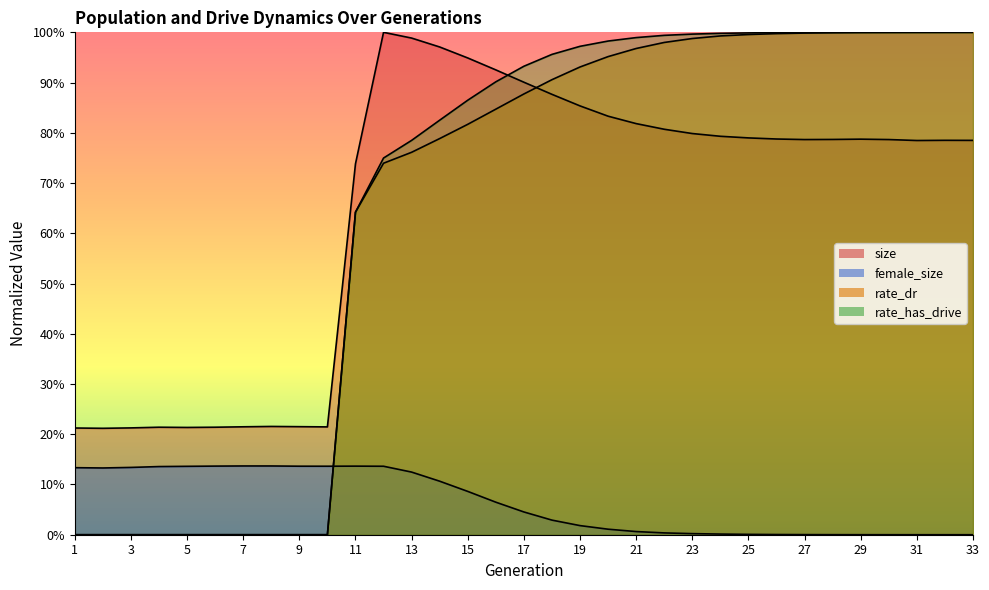

Reading right to left, transcribe all the data shown in this chart.

size: 0.8	0.8	0.8	0.8	0.8	0.8	0.8	0.8	0.8	0.8	0.8	0.8	0.8	0.8	0.9	0.9	0.9	0.9	0.9	1.0	1.0	1.0	0.7	0.2	0.2	0.2	0.2	0.2	0.2	0.2	0.2	0.2	0.2
female_size: 0.0	0.0	0.0	0.0	0.0	0.0	0.0	0.0	0.0	0.0	0.0	0.0	0.0	0.0	0.0	0.0	0.0	0.1	0.1	0.1	0.1	0.1	0.1	0.1	0.1	0.1	0.1	0.1	0.1	0.1	0.1	0.1	0.1
rate_dr: 1.0	1.0	1.0	1.0	1.0	1.0	1.0	1.0	1.0	1.0	1.0	1.0	1.0	1.0	0.9	0.9	0.9	0.8	0.8	0.8	0.8	0.7	0.6	0.0	0.0	0.0	0.0	0.0	0.0	0.0	0.0	0.0	0.0
rate_has_drive: 1.0	1.0	1.0	1.0	1.0	1.0	1.0	1.0	1.0	1.0	1.0	1.0	1.0	1.0	1.0	1.0	0.9	0.9	0.9	0.8	0.8	0.7	0.6	0.0	0.0	0.0	0.0	0.0	0.0	0.0	0.0	0.0	0.0